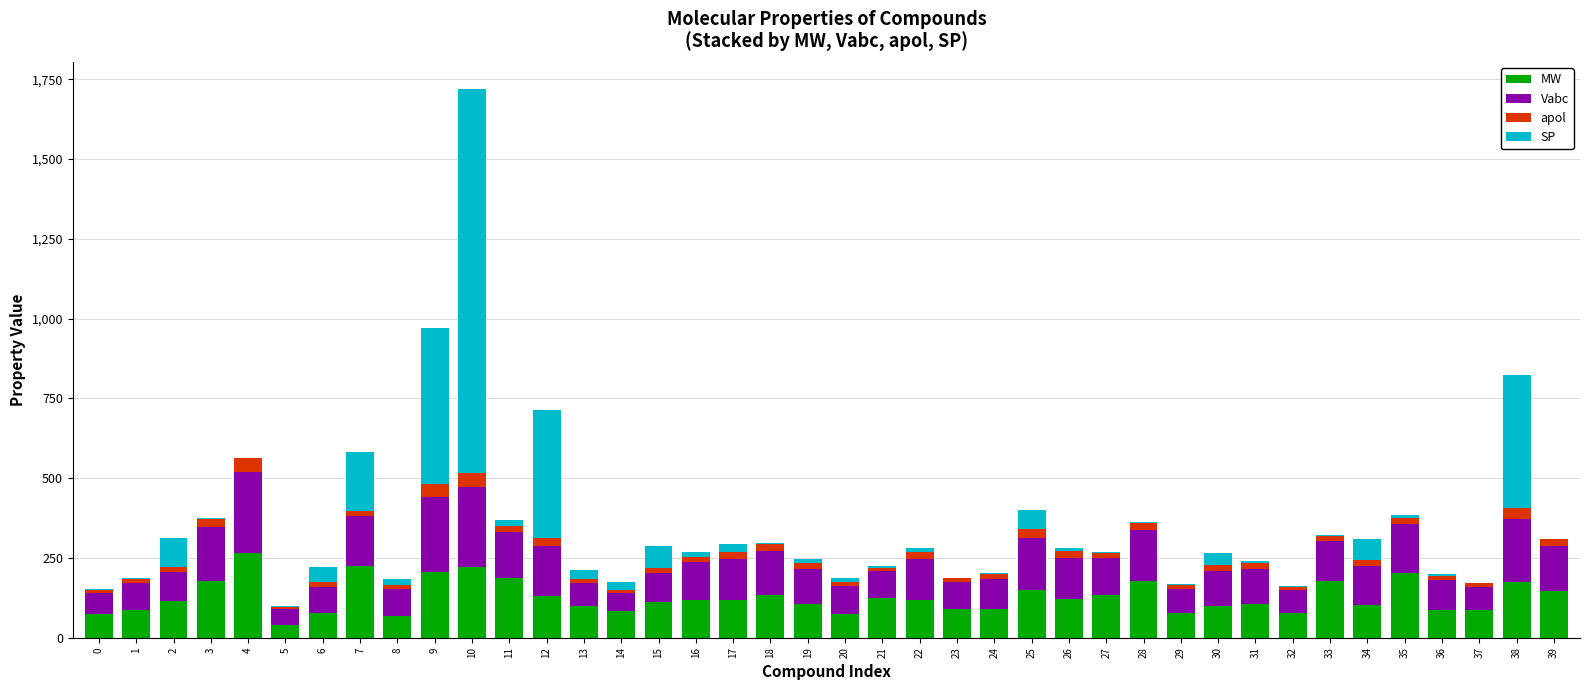

Which series has the largest range (max minus min)?

SP